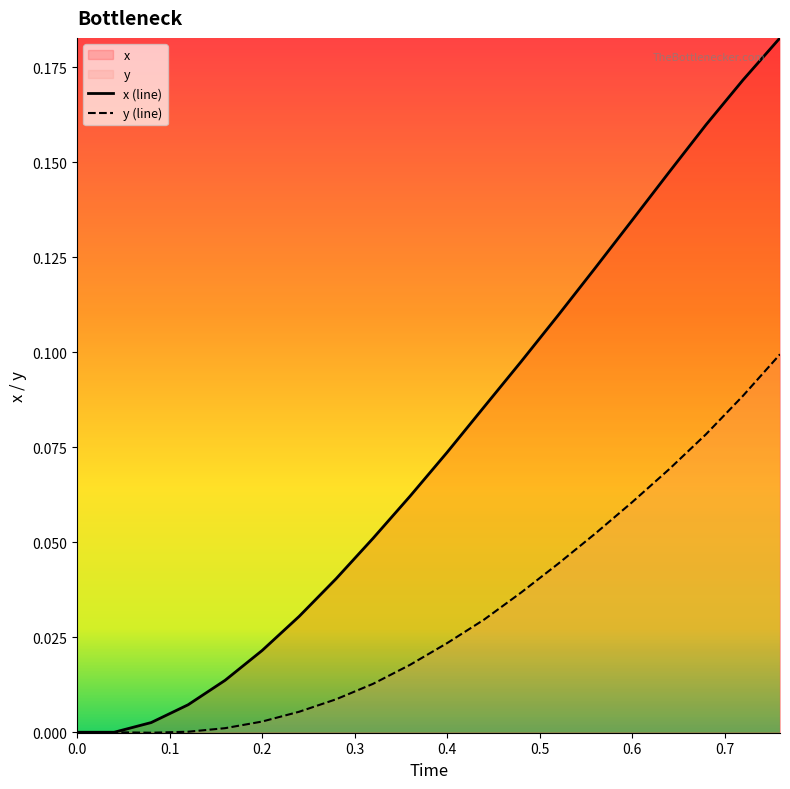

Rank the series at 0.2 from highest to lowest value.

x (line), y (line)